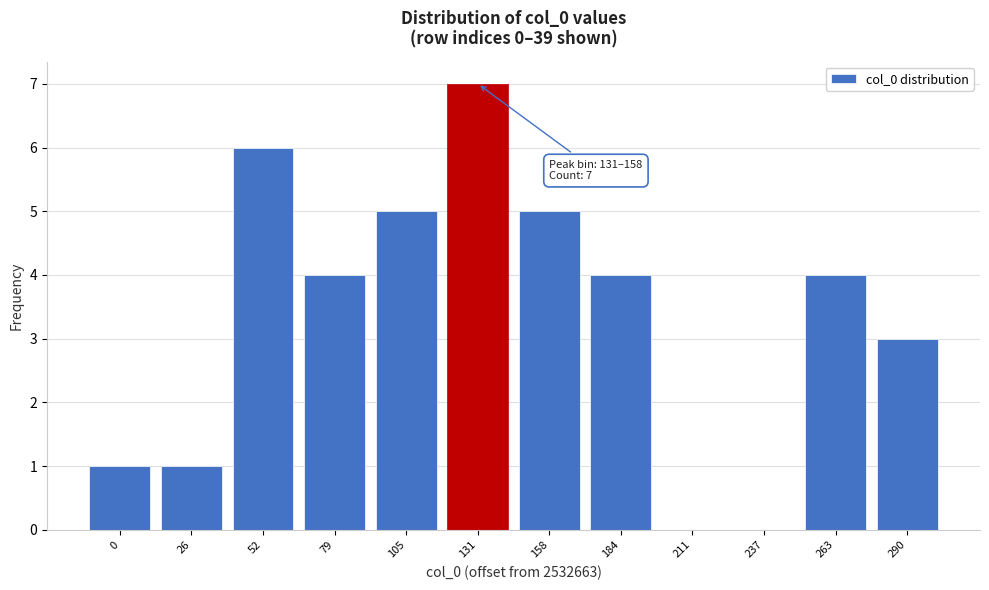

Reading left to right, transcribe all the data shown in this chart.

0=1	26=1	52=6	79=4	105=5	131=7	158=5	184=4	211=0	237=0	263=4	290=3